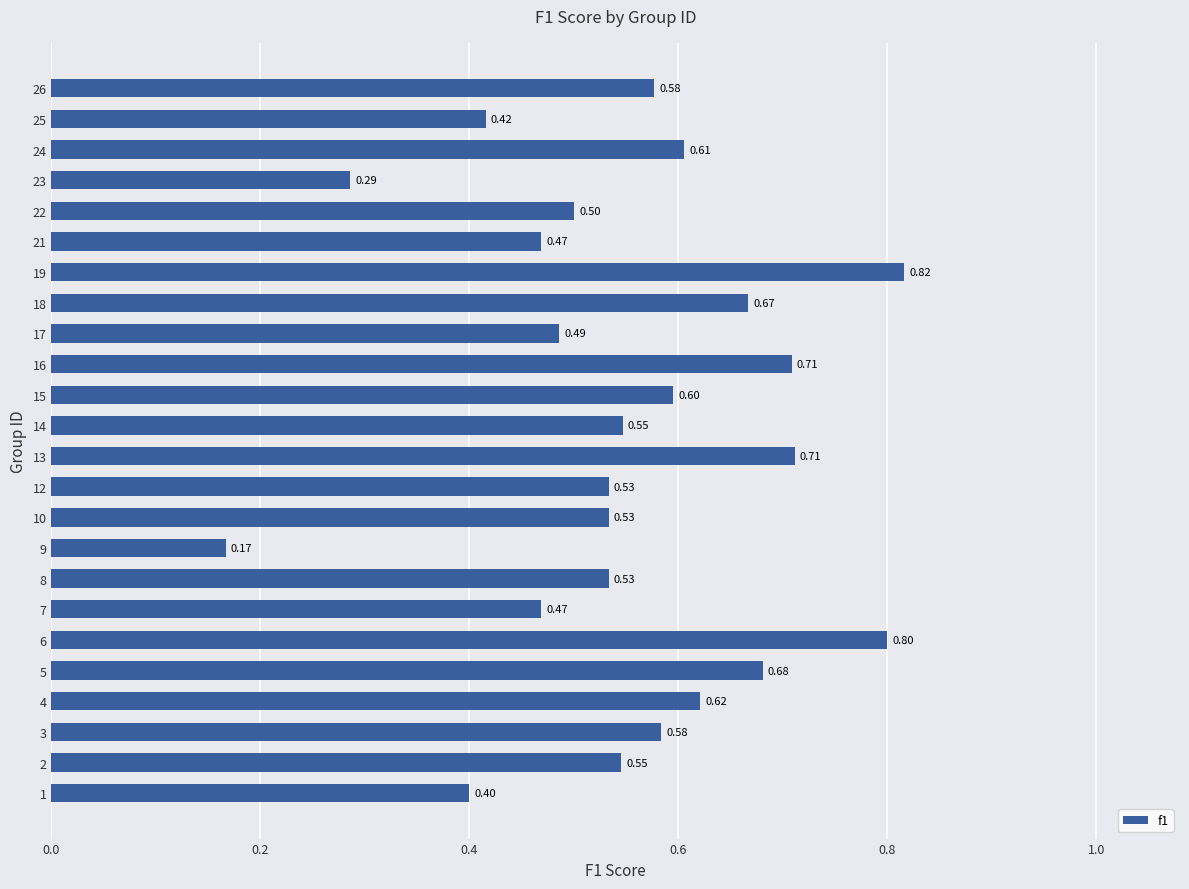

What is the difference between the maximum and minimum values?

0.6